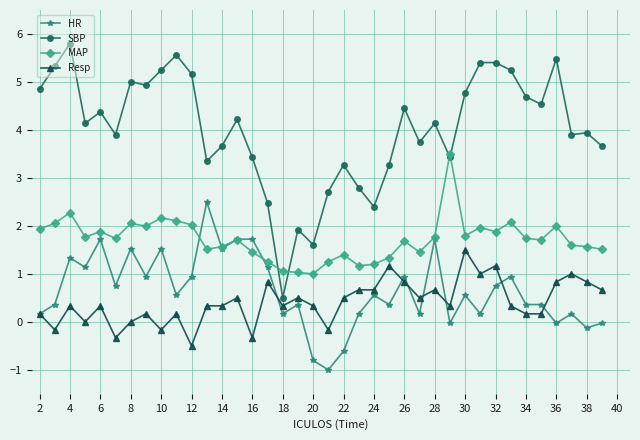

Which series has the largest total across all categories?

SBP